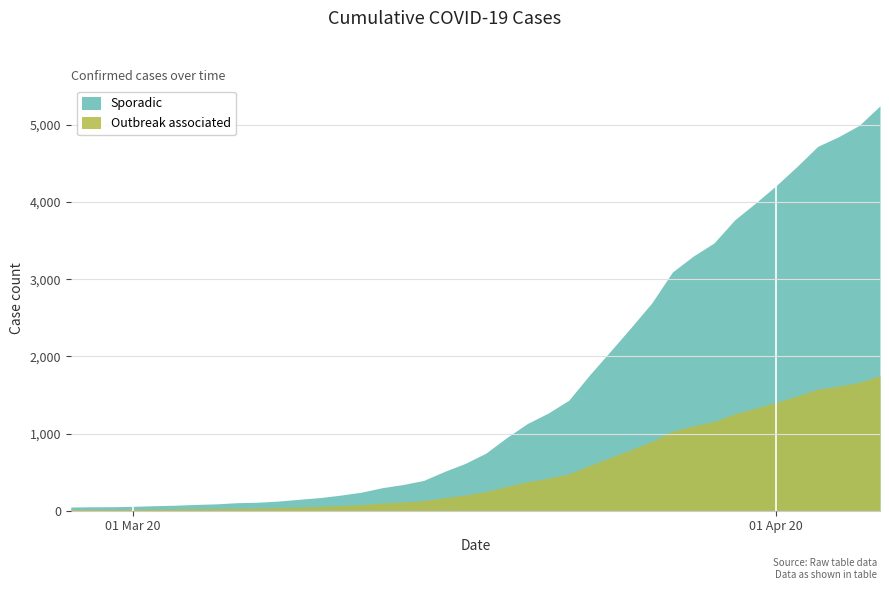

What position from the right is 2020-03-26?

12